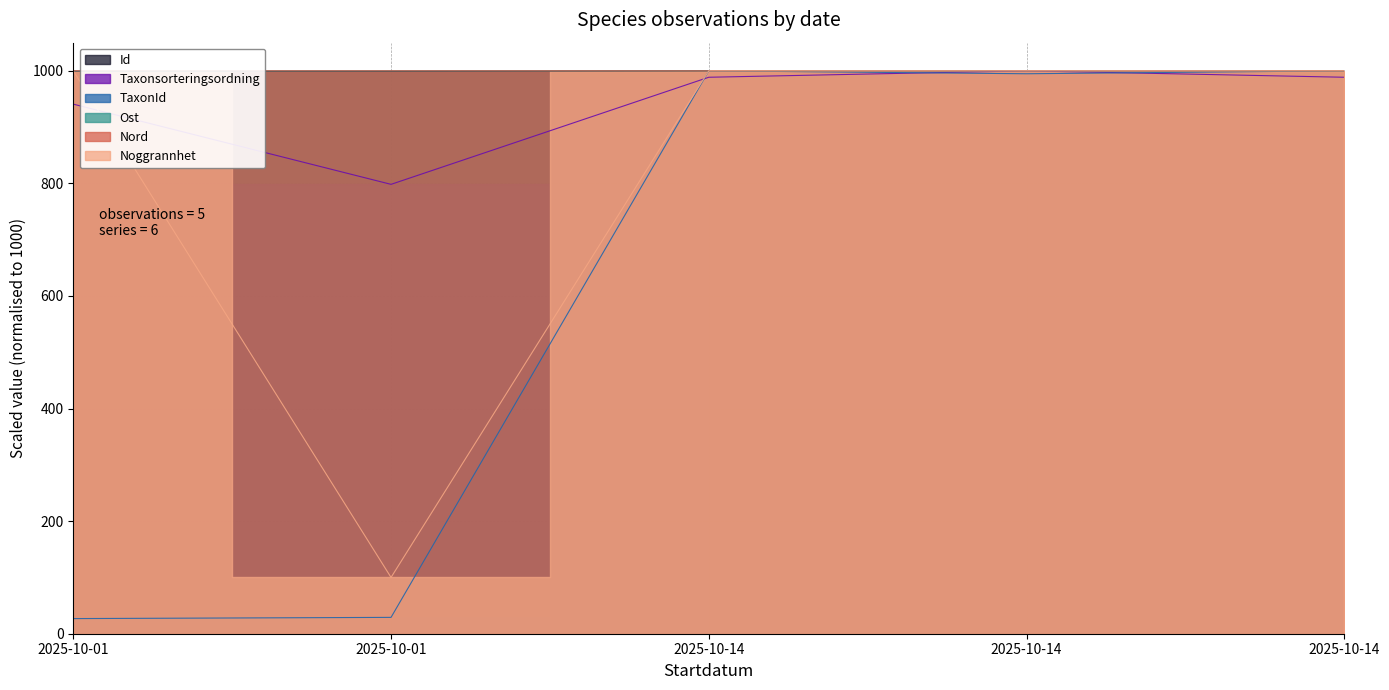

True or false: Noggrannhet and Nord cross at least once.

True